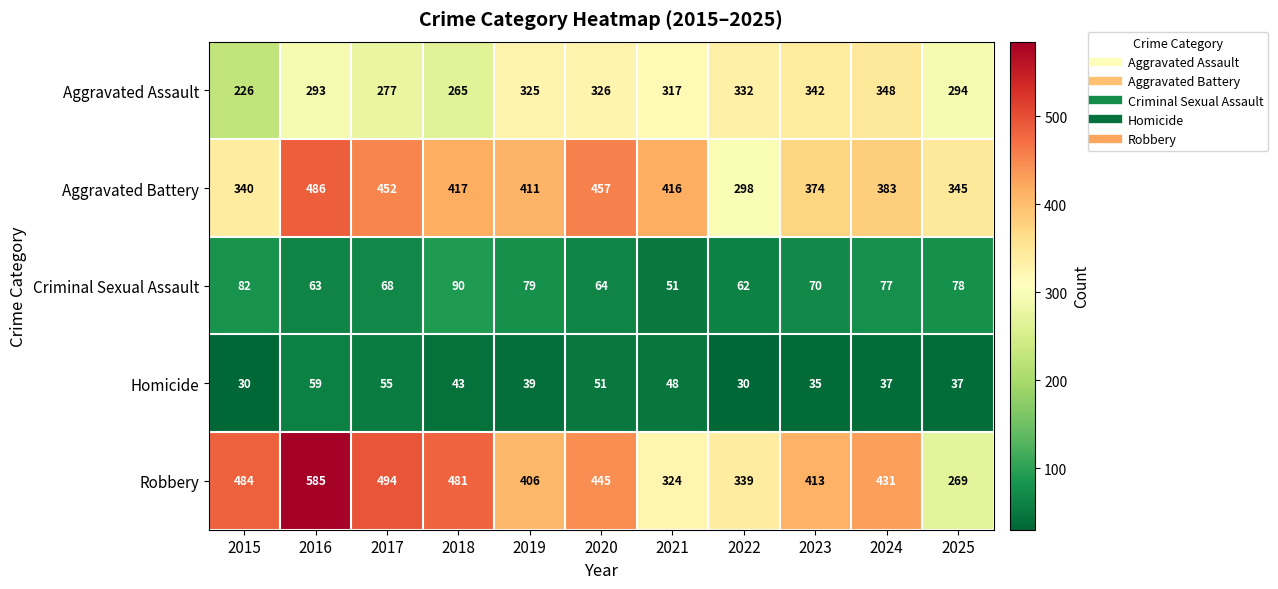

Rank the series at 2018 from highest to lowest value.

Robbery, Aggravated Battery, Aggravated Assault, Criminal Sexual Assault, Homicide